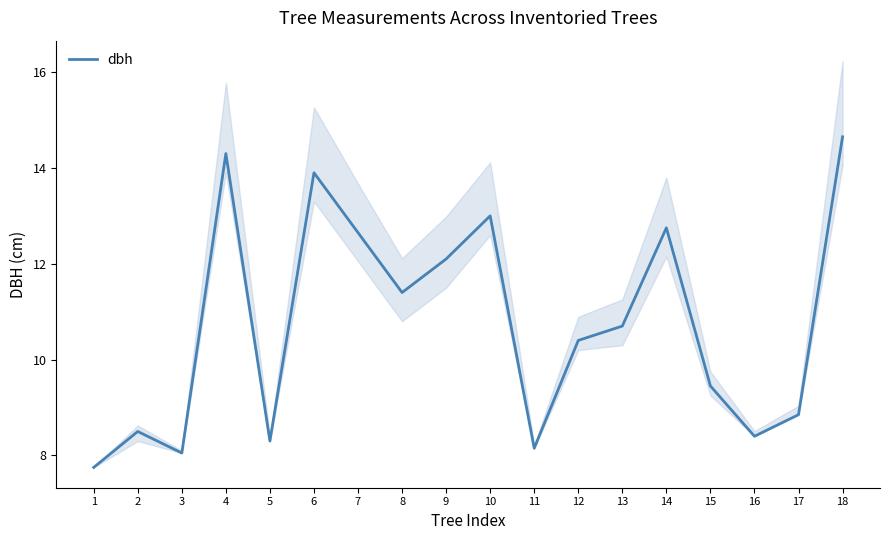

Rank the categories by value from lowest to highest.

1, 3, 11, 5, 16, 2, 17, 15, 12, 13, 8, 9, 7, 14, 10, 6, 4, 18